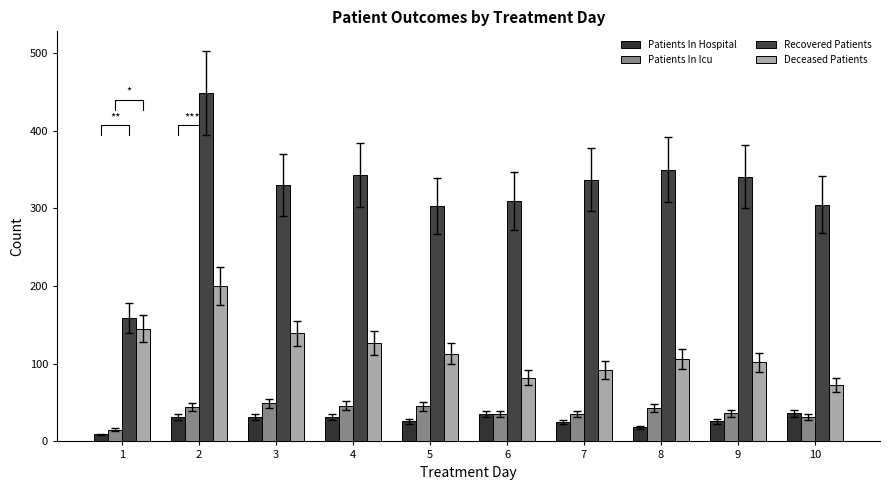

What are all the series names shown in the legend?

Patients In Hospital, Patients In Icu, Recovered Patients, Deceased Patients